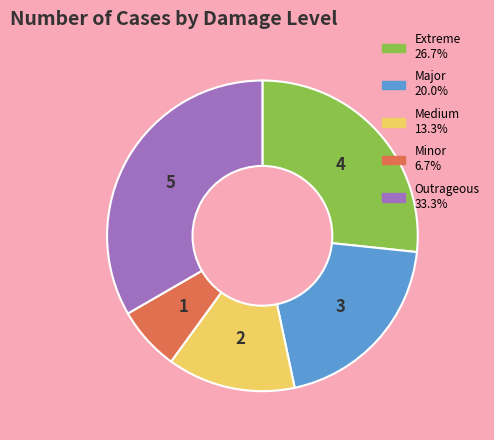

Rank the categories by value from lowest to highest.

Minor, Medium, Major, Extreme, Outrageous